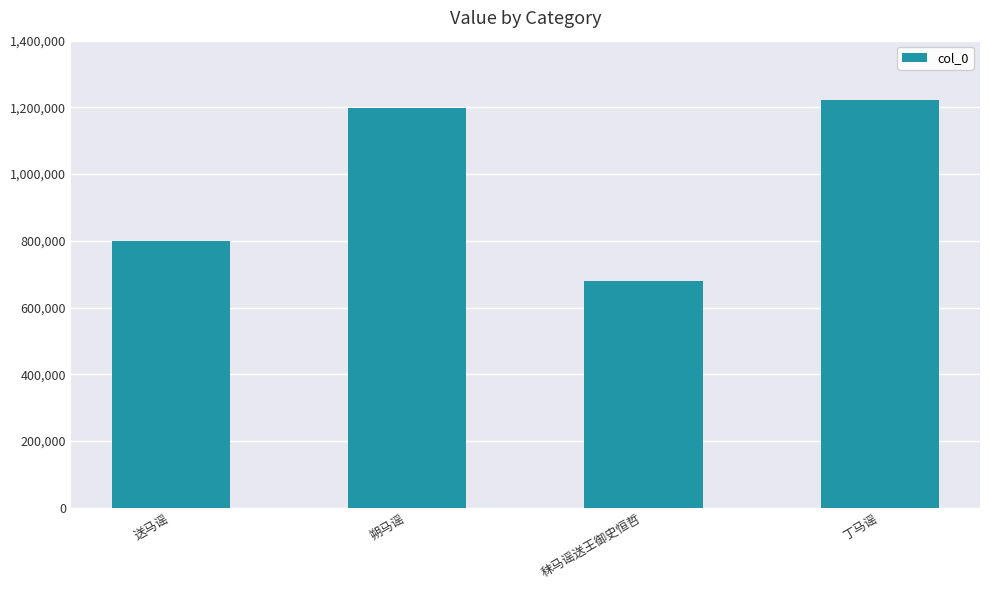

At which label is the value closest to 949817?

送马谣